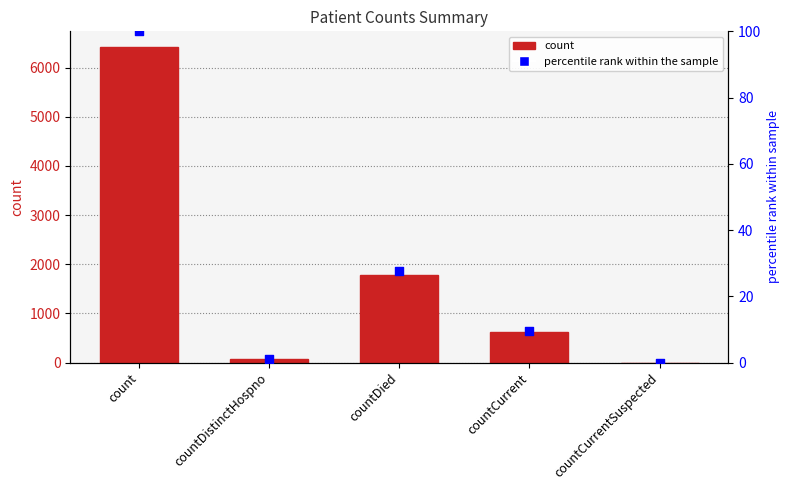

Which series reaches the maximum Y coordinate?

count